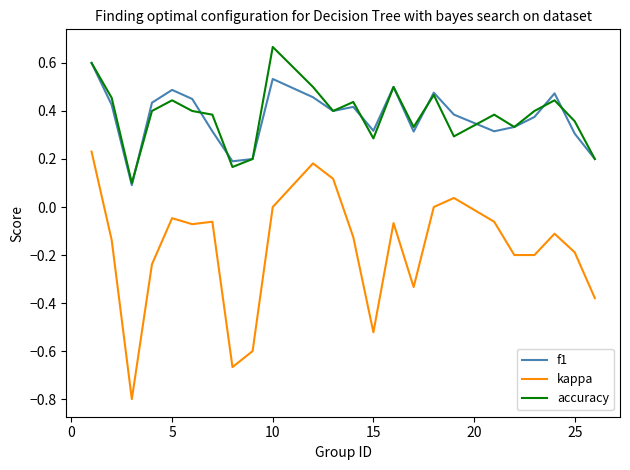

What are all the series names shown in the legend?

f1, kappa, accuracy